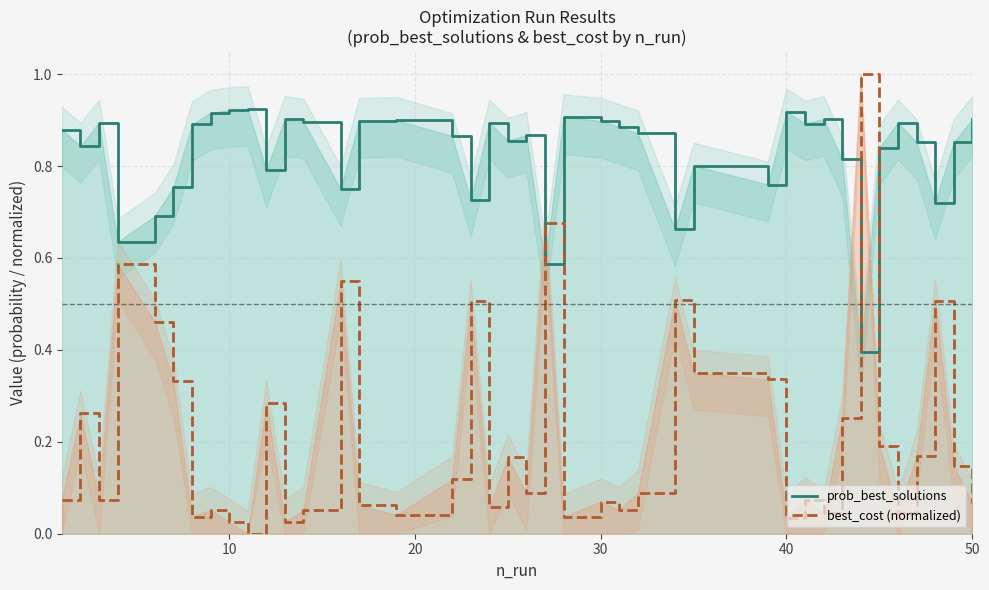

True or false: best_cost (normalized) has a value of 0.1 at 40.

False